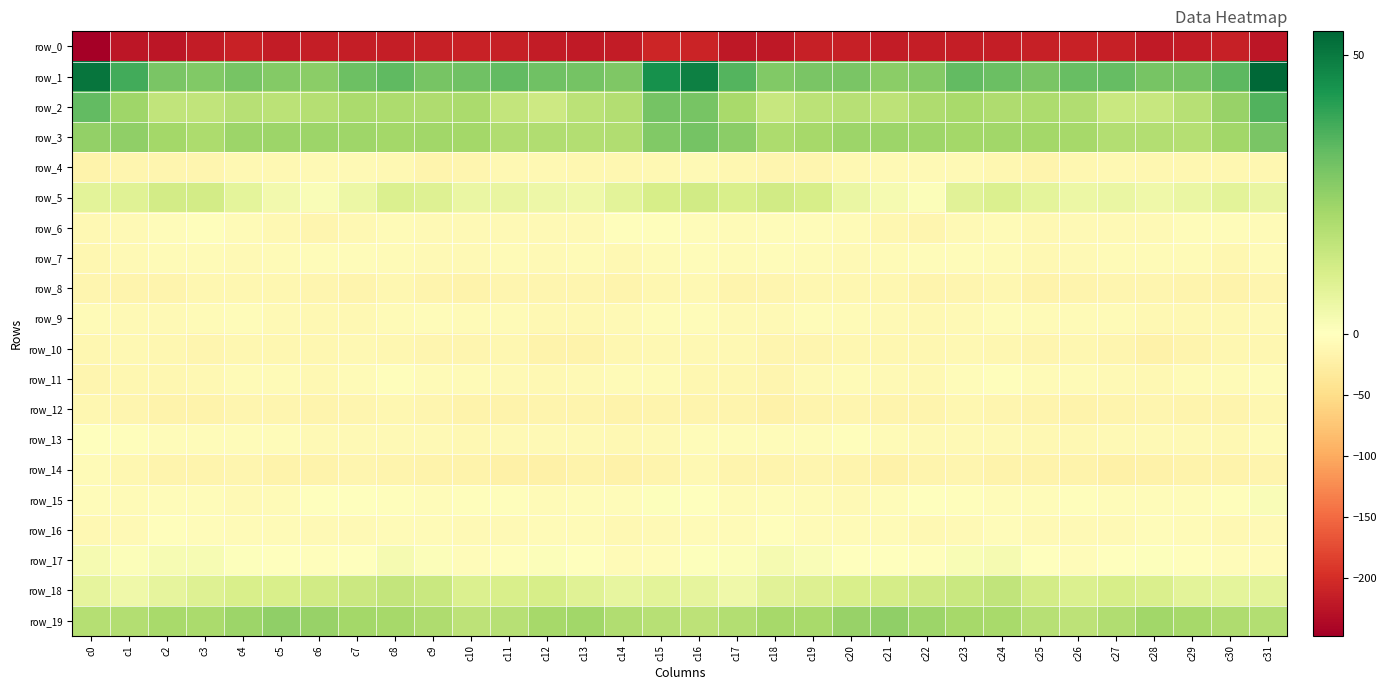

Is it true that row_0 equals -222.3 at c1?

True